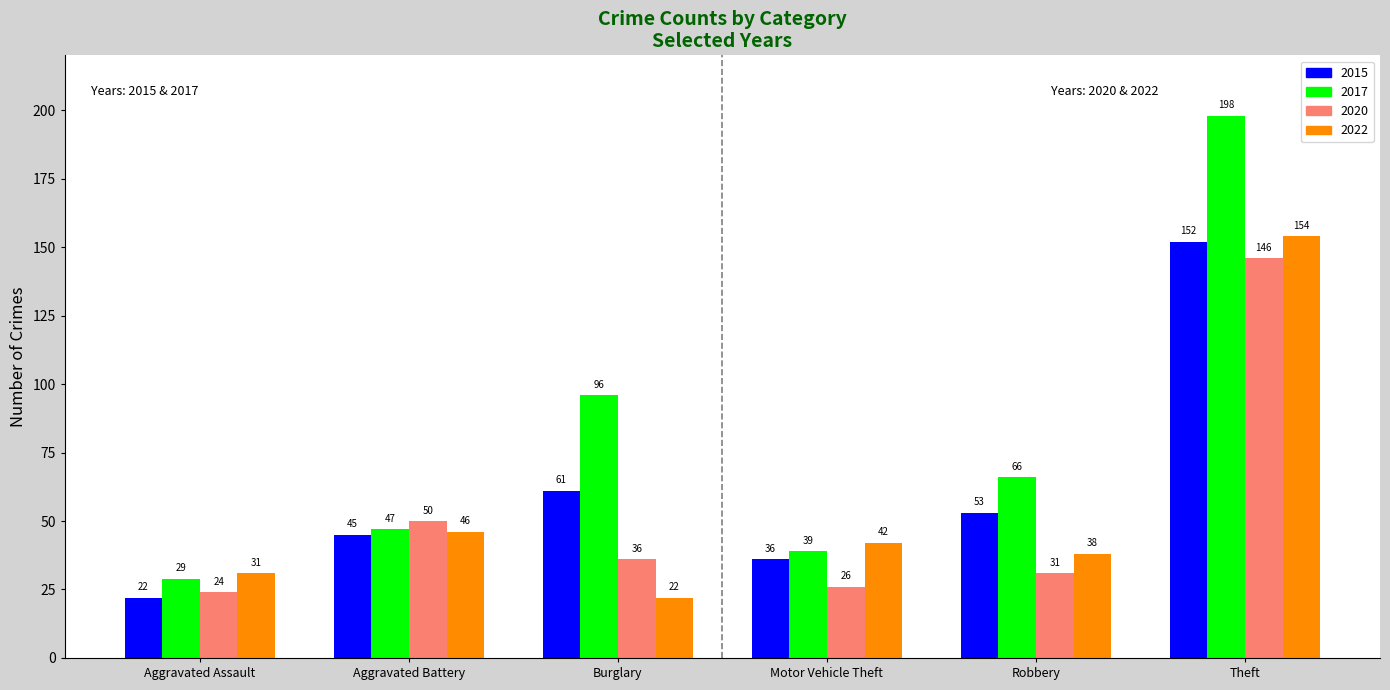

How many distinct data groups are displayed?

4